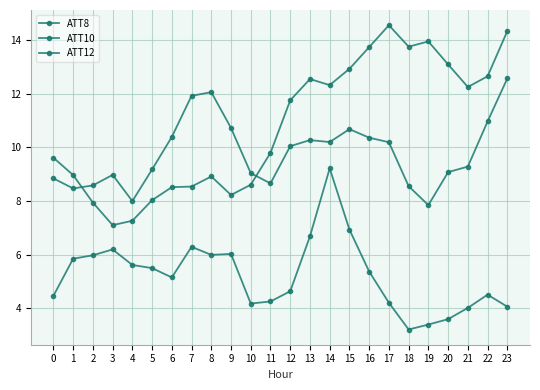

List the series in order of their overall mean, highest first.

ATT10, ATT12, ATT8